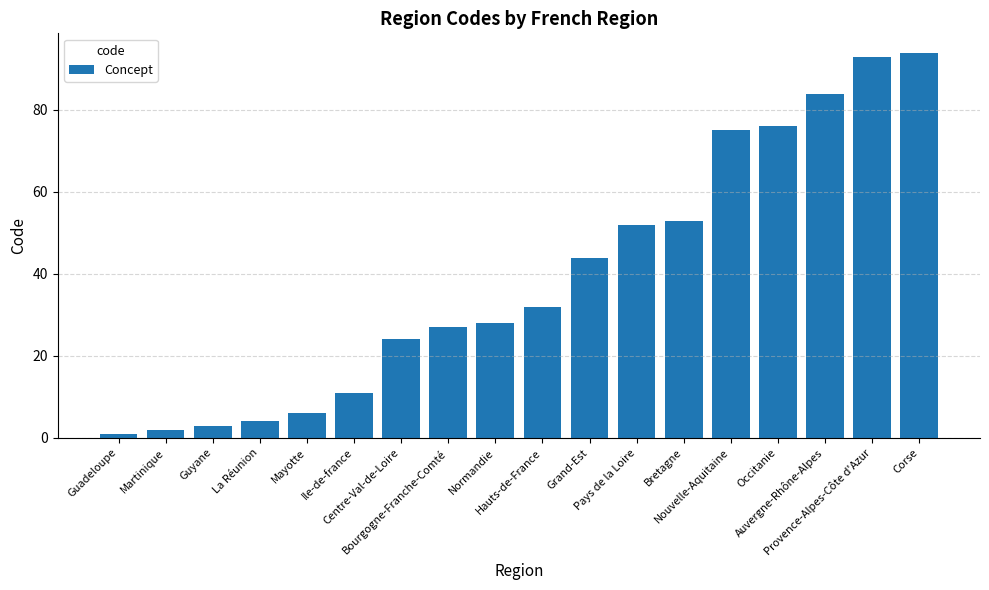

What is the difference between the maximum and minimum values?

93